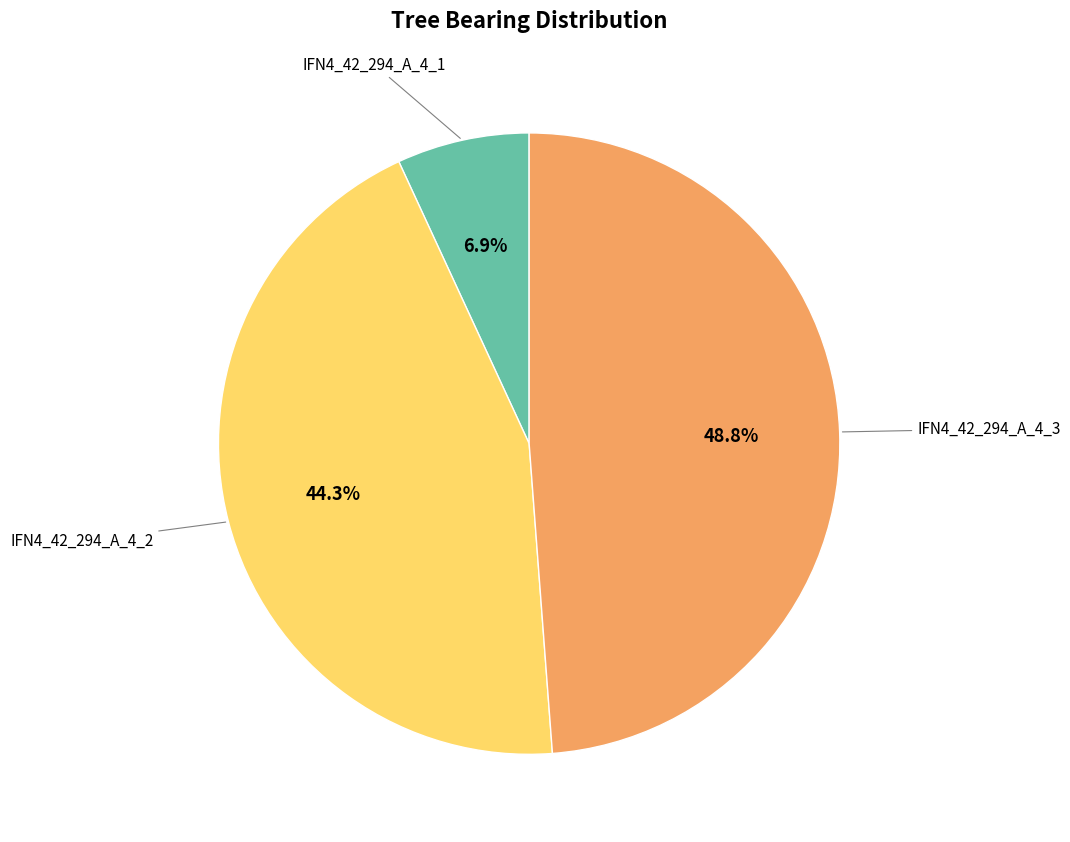

Does any single category account for the majority?

No